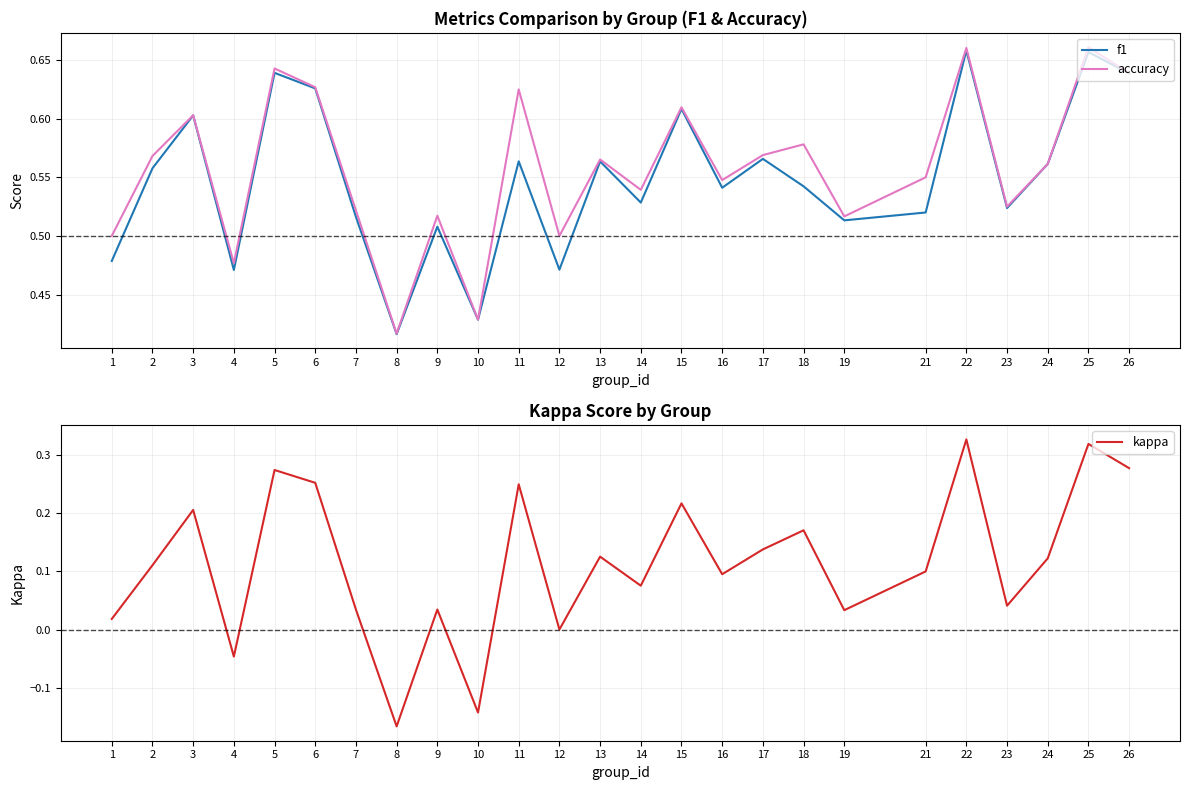

Does the chart display data point markers on the line(s)?

No